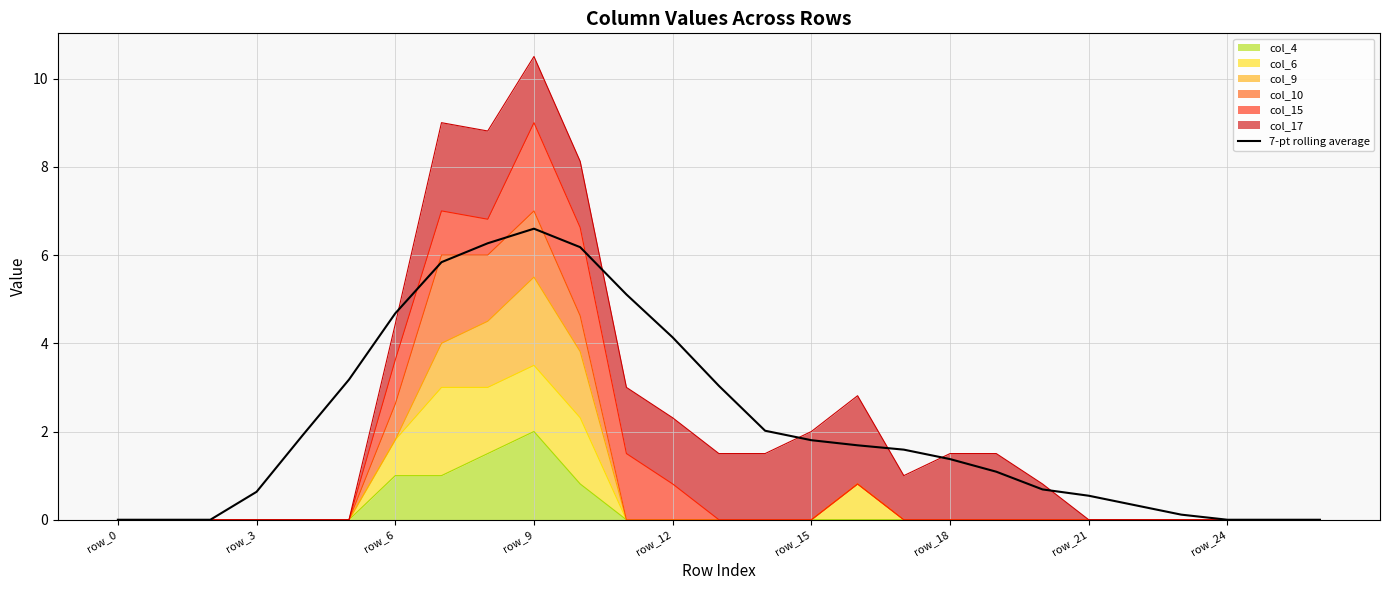

What is the difference between the second highest and minimum values?

6.3